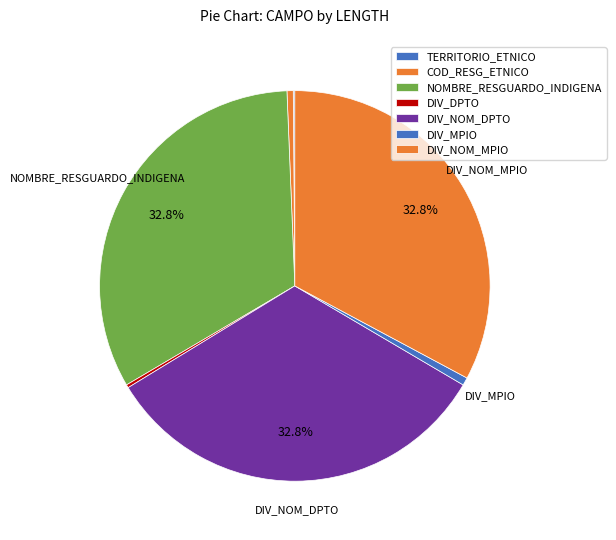

Rank the categories by value from lowest to highest.

TERRITORIO_ETNICO, DIV_DPTO, COD_RESG_ETNICO, DIV_MPIO, NOMBRE_RESGUARDO_INDIGENA, DIV_NOM_DPTO, DIV_NOM_MPIO